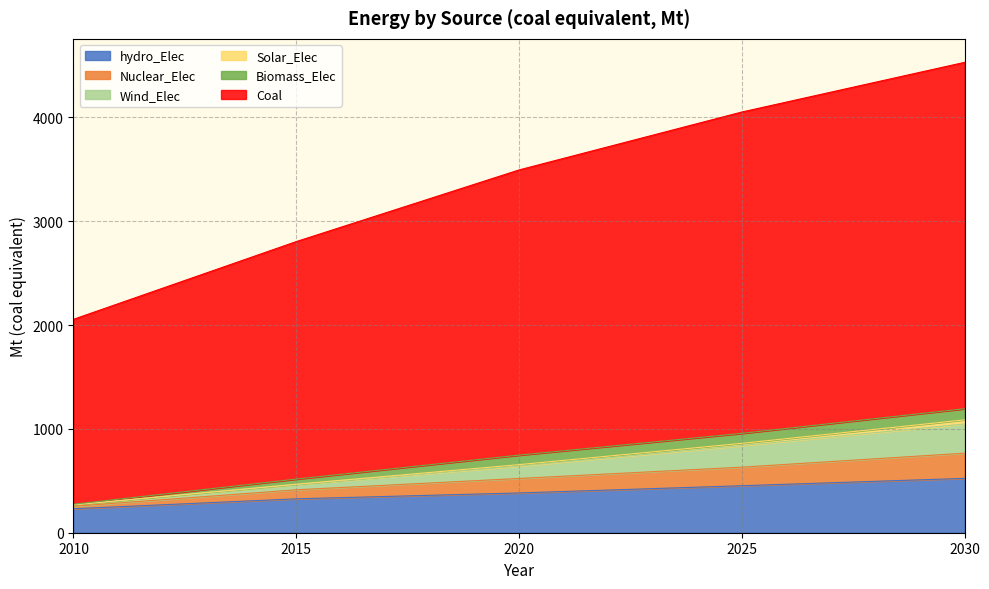

The value of Coal at 2020 is 2251.4. True or false?

False